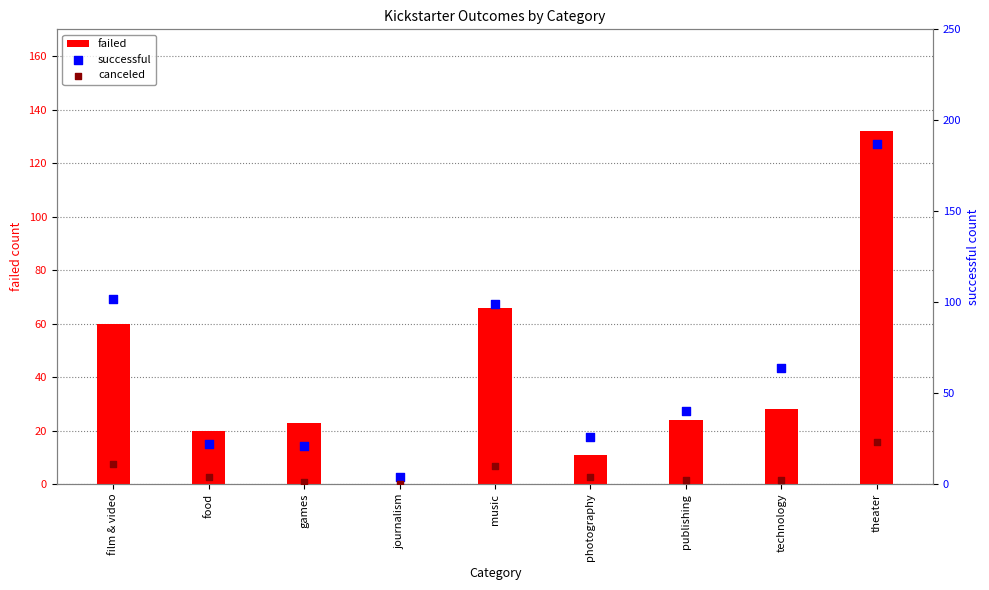

Is the value of failed at theater greater than the value of canceled at theater?

Yes